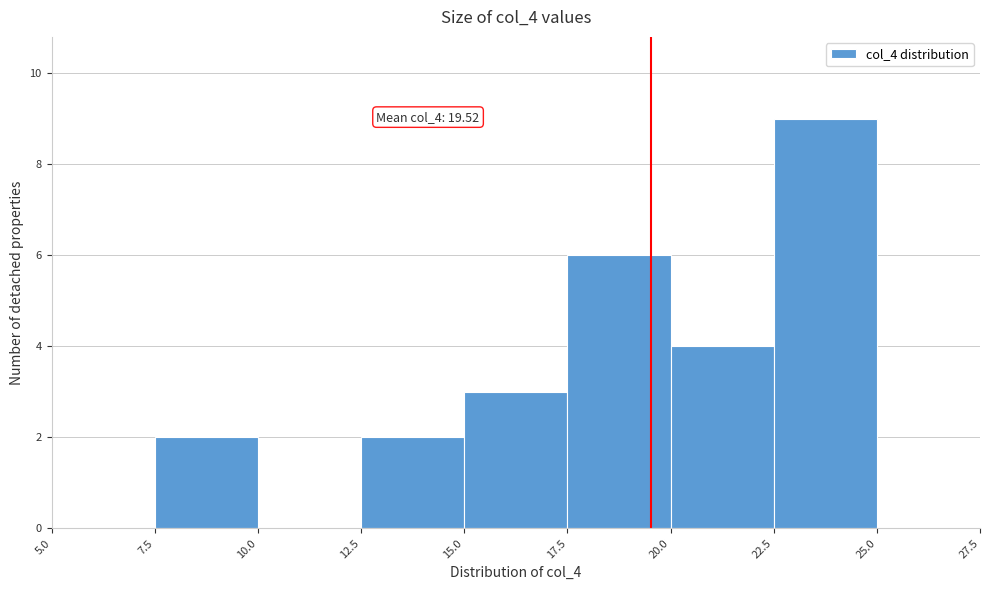

Which range on the x-axis has the tallest bar?

22.5 to 25.0